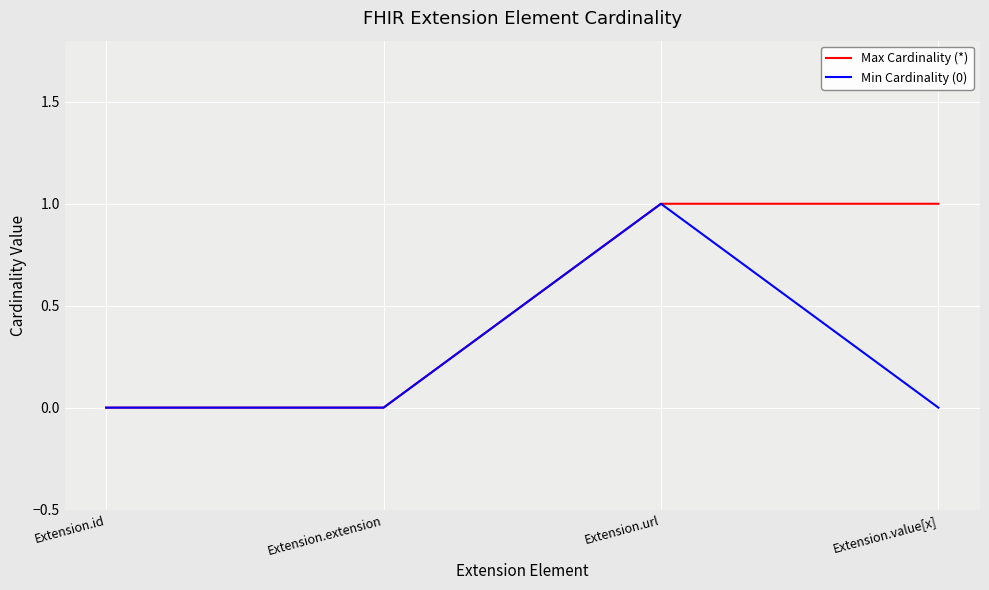

What is the sum of the Max Cardinality (*) values at Extension.url and Extension.value[x]?

2